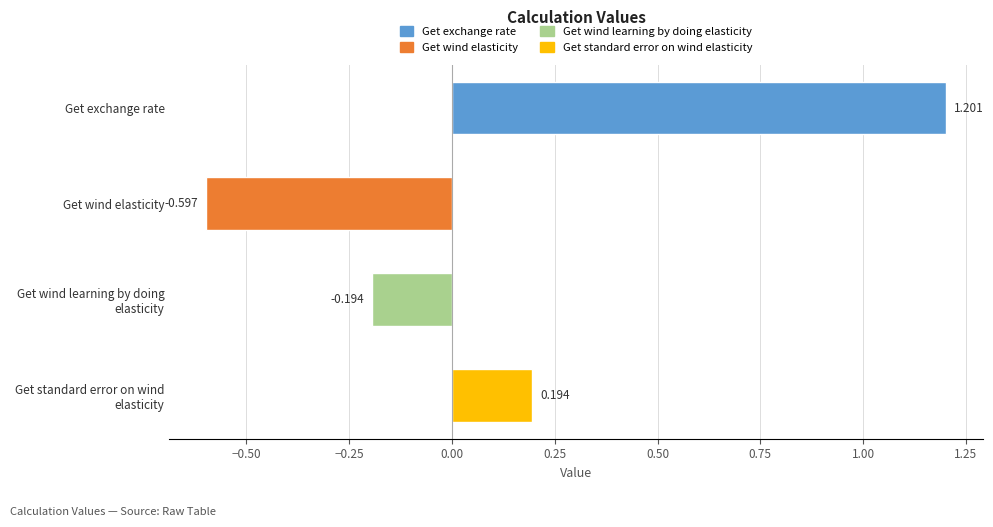

How many values are below zero?

2